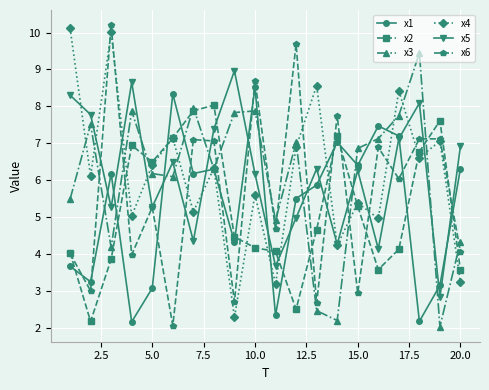

Which series has the largest range (max minus min)?

x6